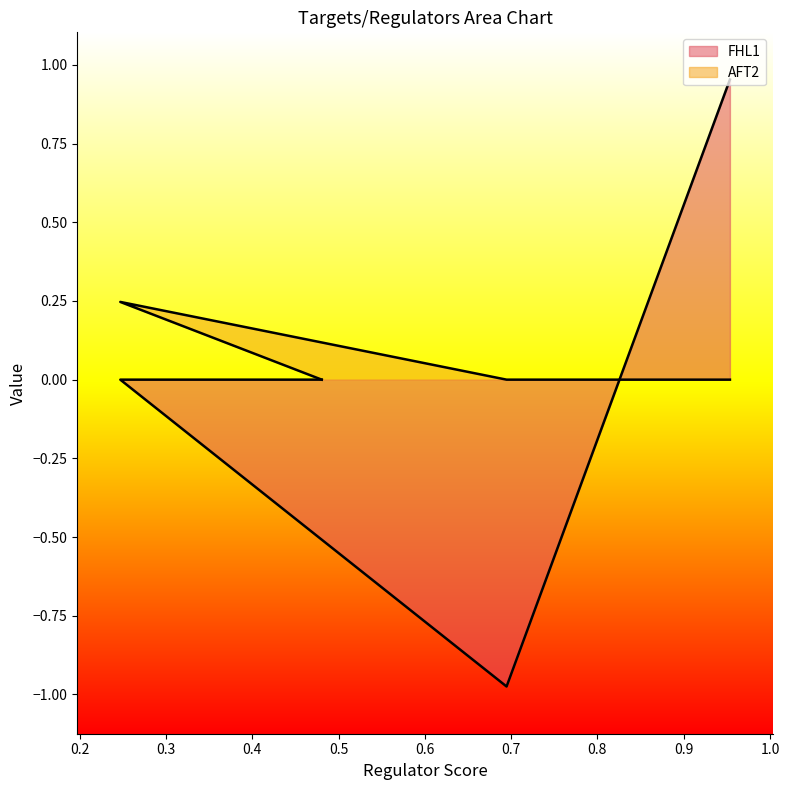

At AFT2, list the series in order from largest to smallest.

AFT2, FHL1